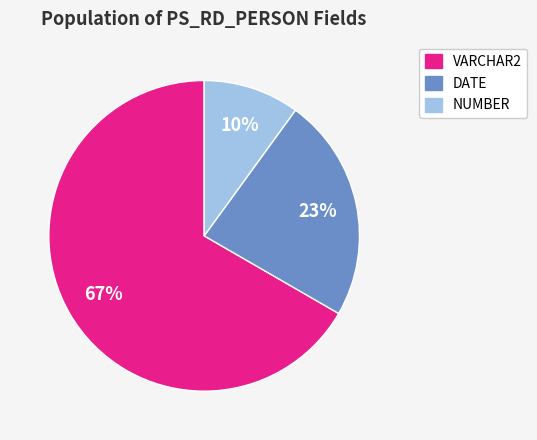

To the nearest percent, what portion does VARCHAR2 represent?

67%